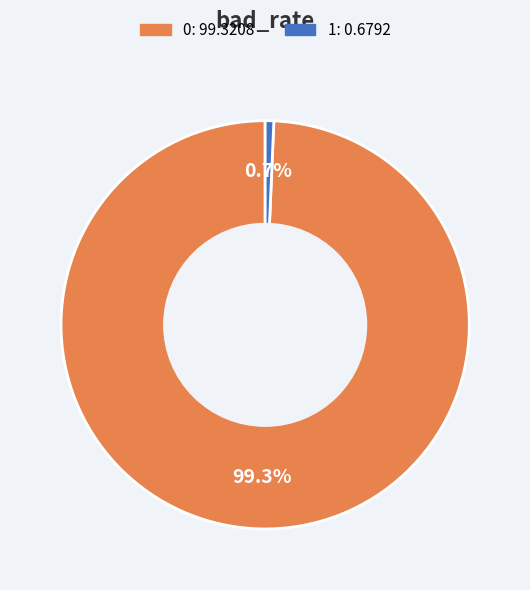

True or false: 0 accounts for 99% of the total.

True